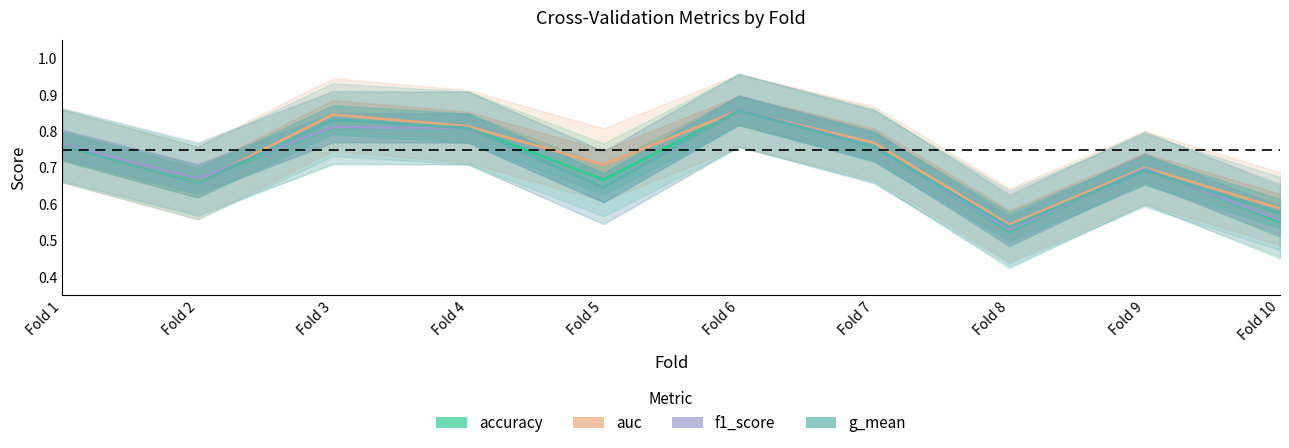

What are all the series names shown in the legend?

accuracy, auc, f1_score, g_mean